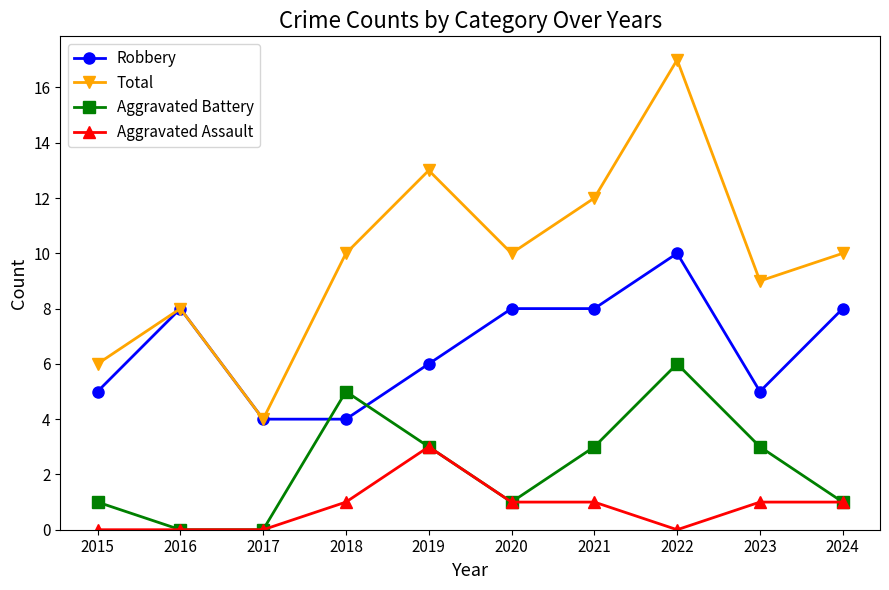

True or false: Robbery has more than 1 points higher than both neighbors.

True